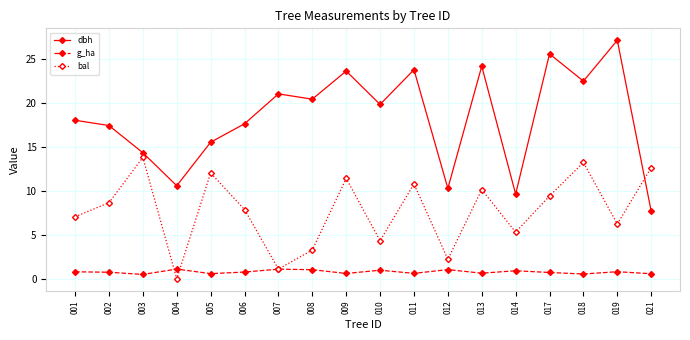

True or false: g_ha and dbh cross at least once.

False